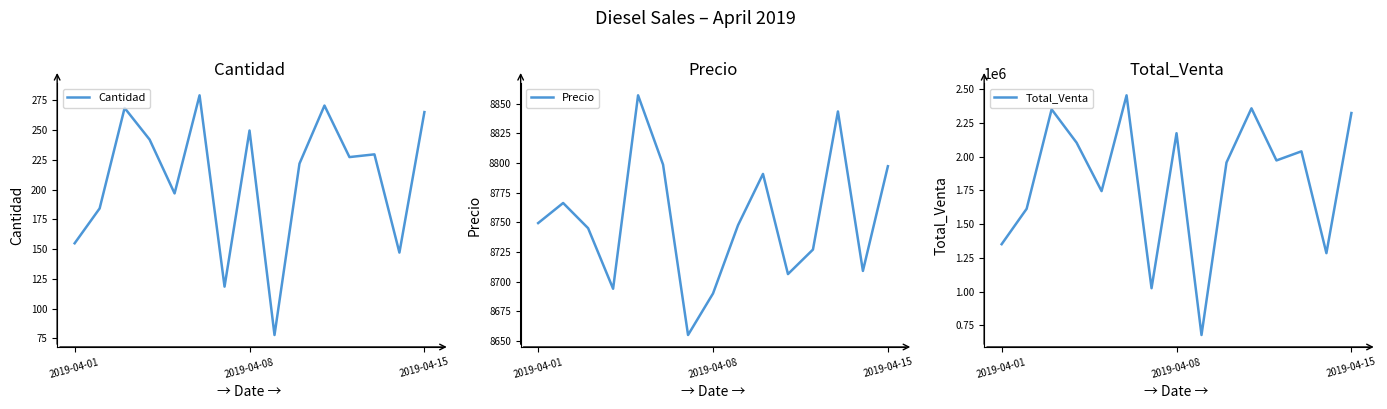

The Total_Venta series shows 2357146.0 at 10. True or false?

True